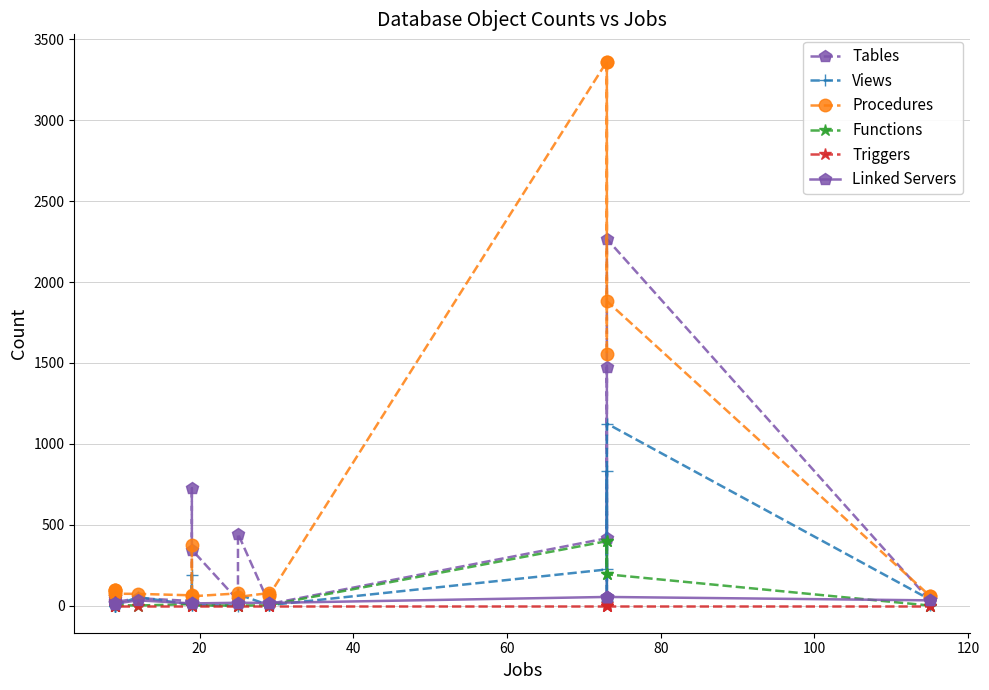

How many values in the Functions series are below 1?

8